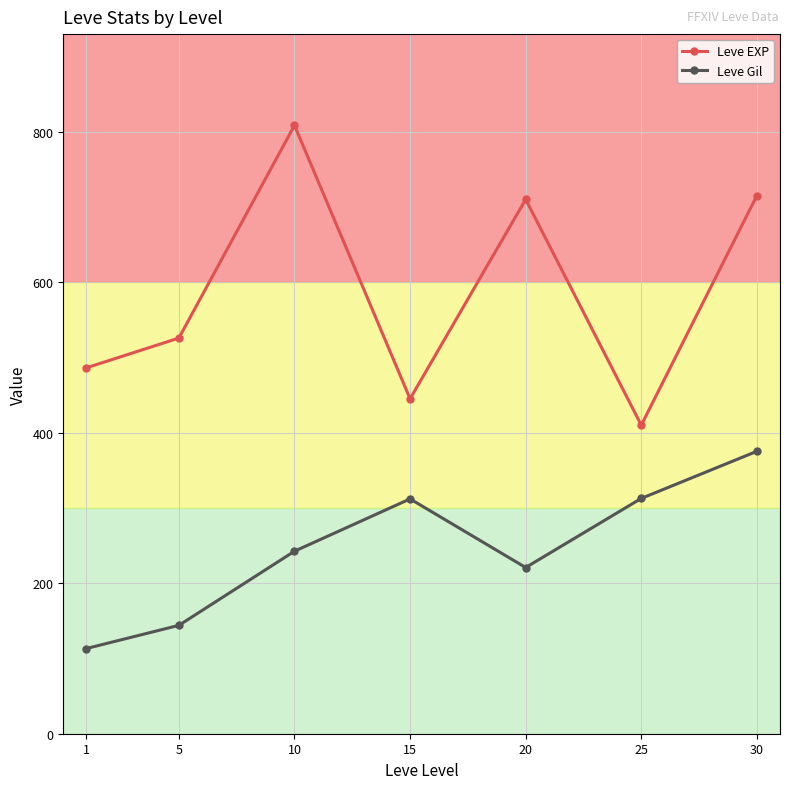

List the series in order of their peak value, highest first.

Leve EXP, Leve Gil